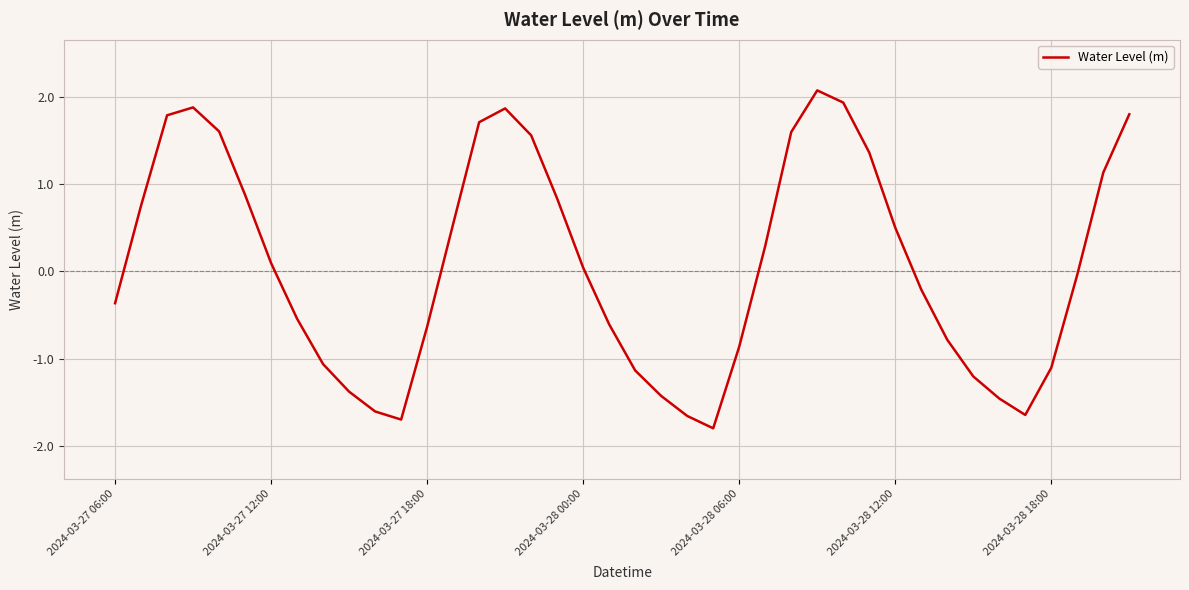

Is this an area chart (filled region under the line)?

No